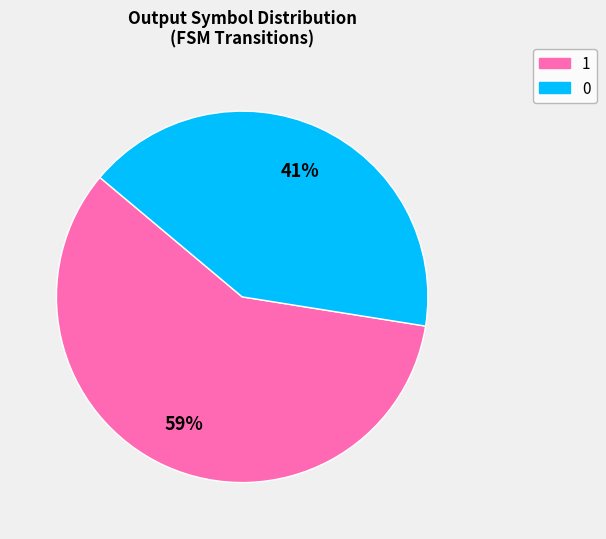

Between 1 and 0, which is larger?

1